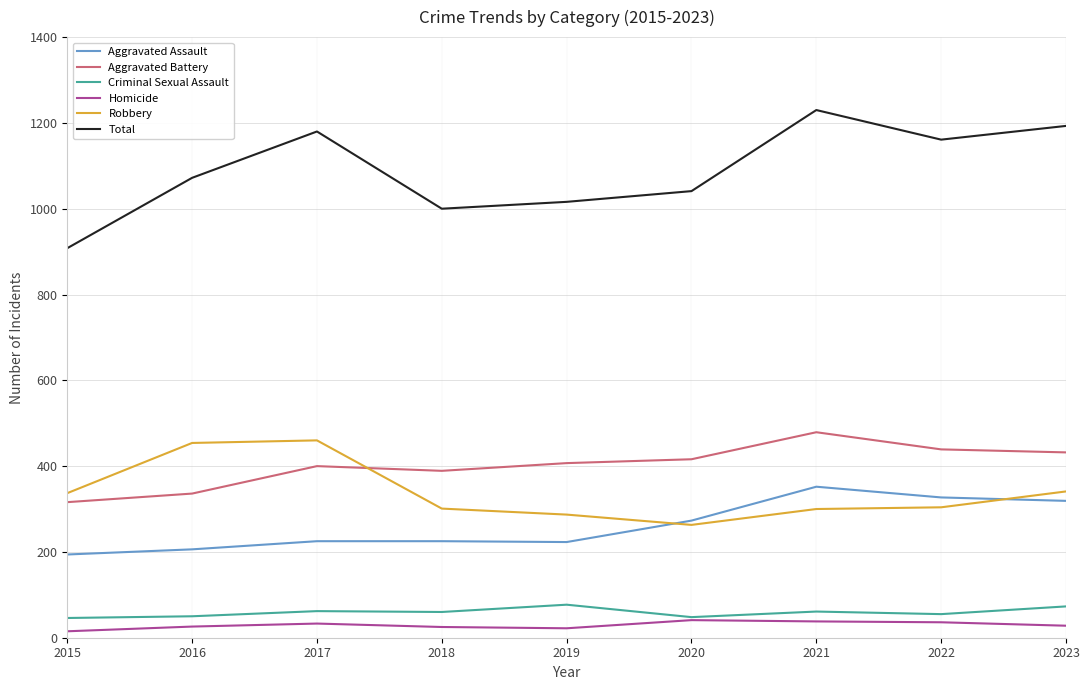

At how many categories does at least one series exceed 1133?

4